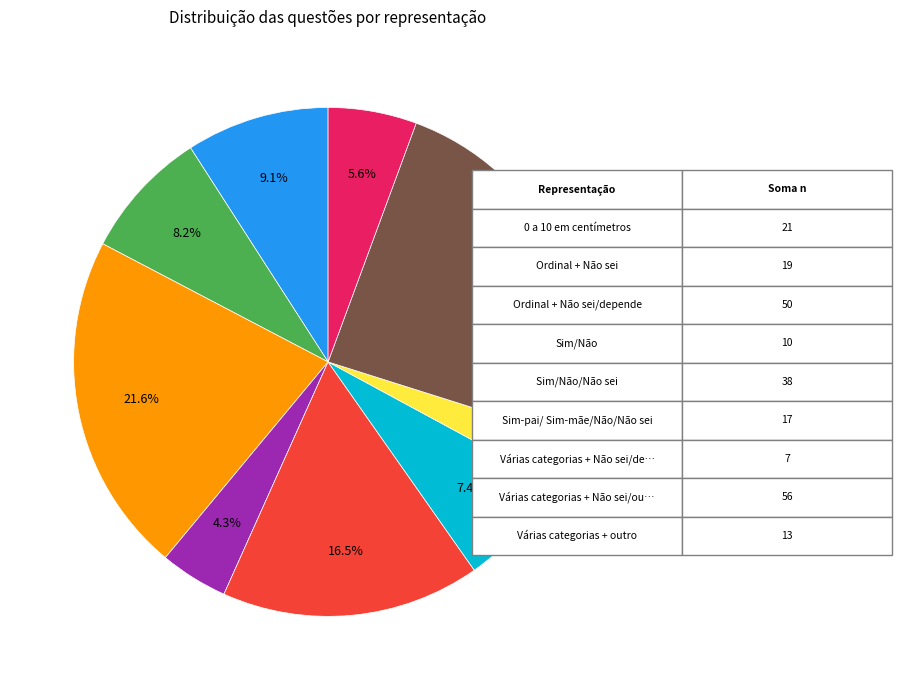

Is there any slice that represents more than half of the pie?

No